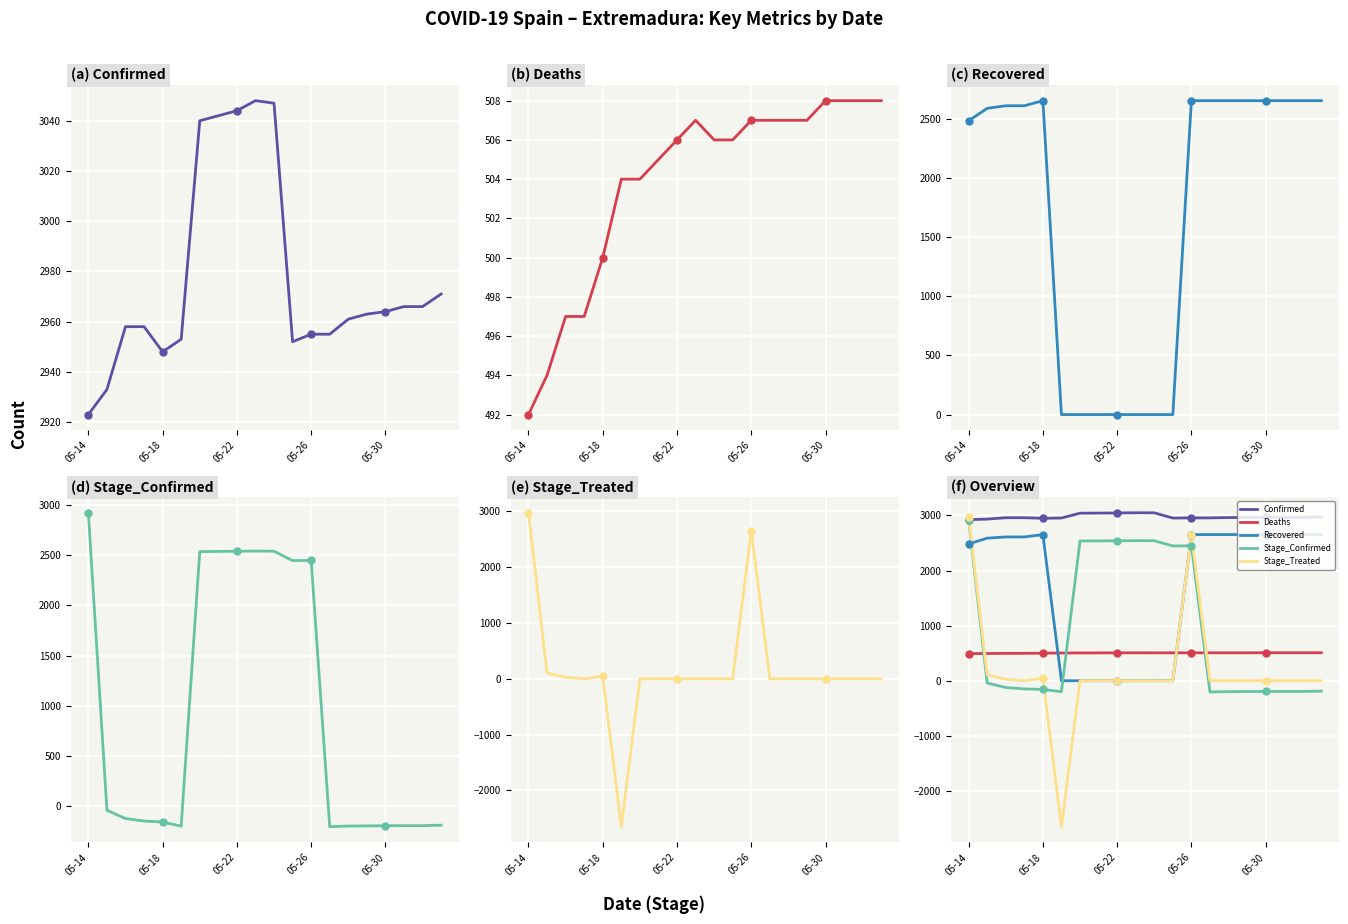

What is the total value across all series at 05-30?

5930